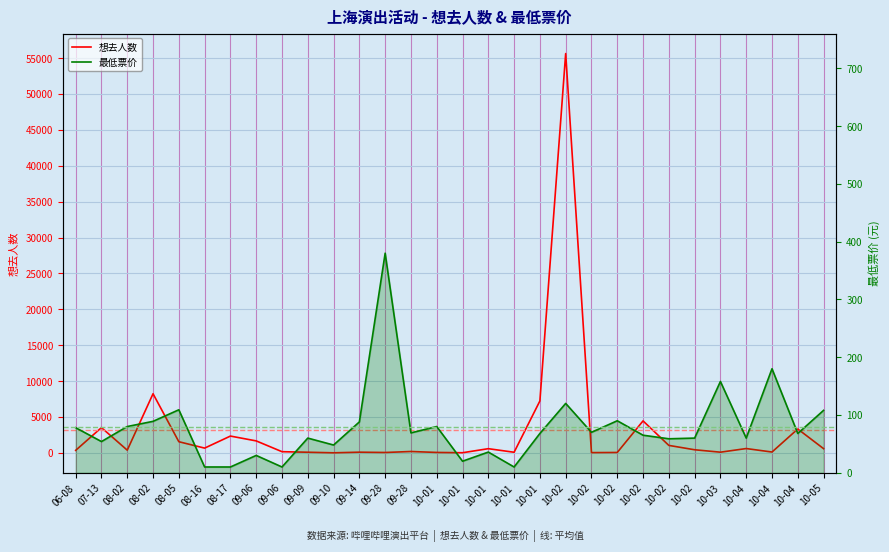

How many times do 最低票价 and 想去人数 cross each other?

12